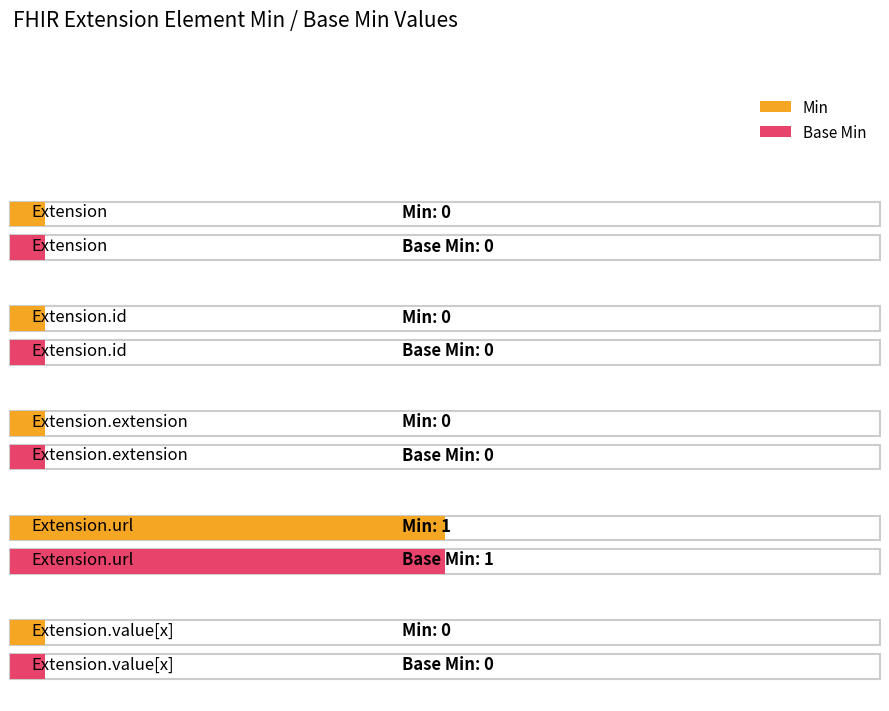

The value of Base Min at Extension.id is 1. True or false?

False